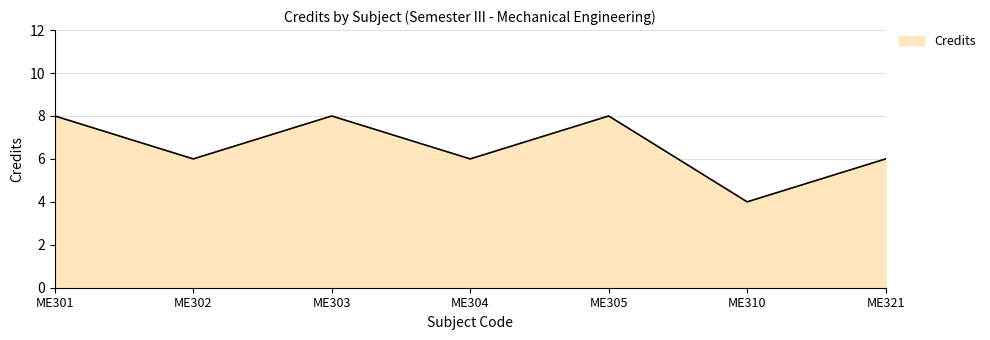

How many interior local peaks (higher than both neighbors) does the data have?

2